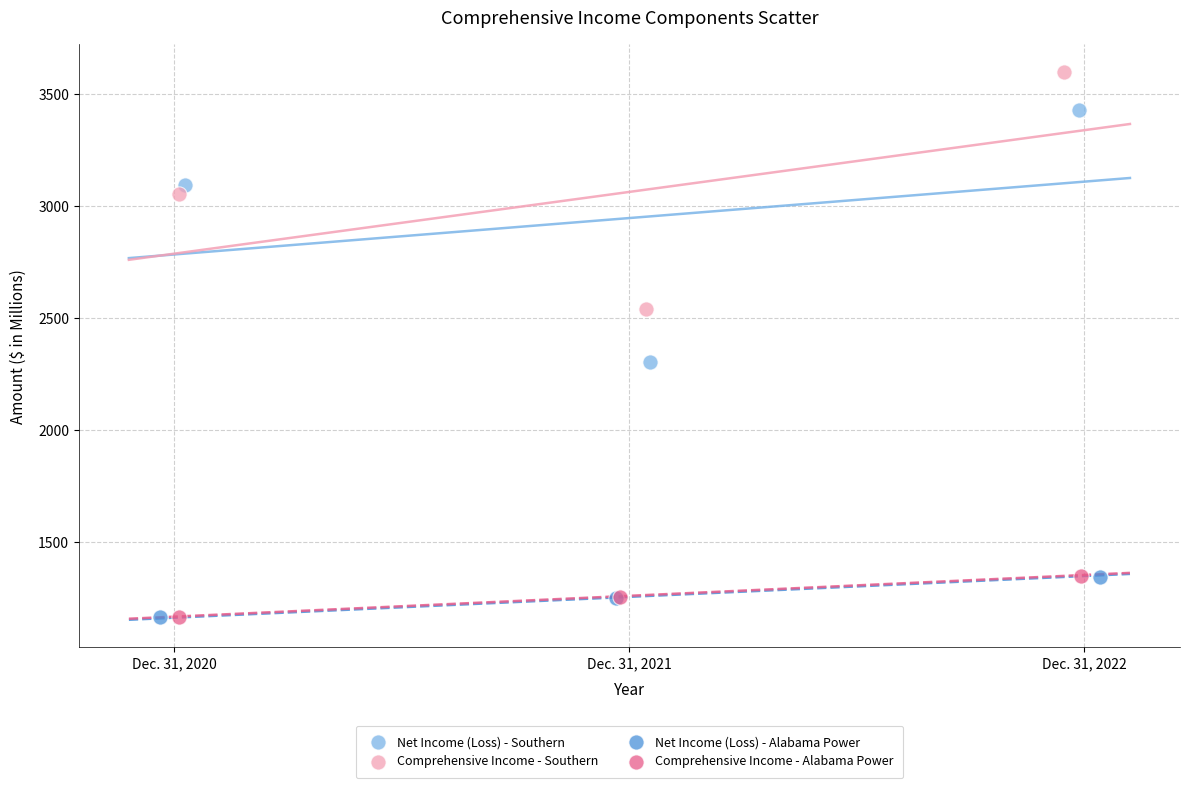

Which series contains the highest Y value?

Comprehensive Income - Southern